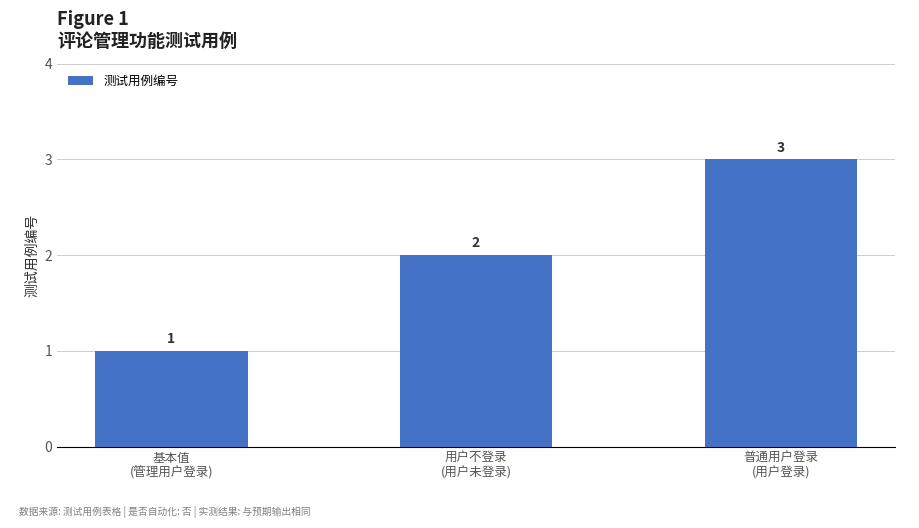

What is the approximate value at 基本值
(管理用户登录)?

1